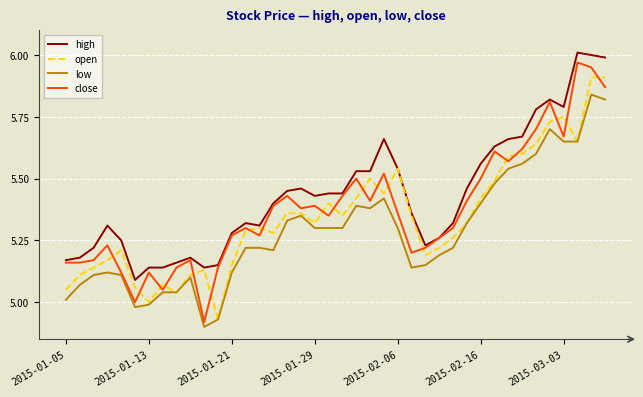

Which series has the largest total across all categories?

high